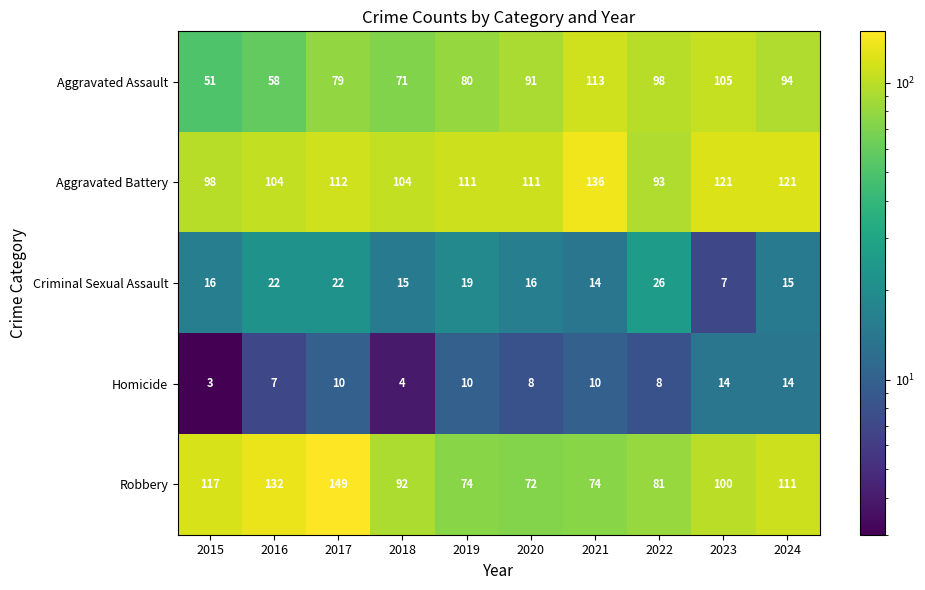

At 2016, list the series in order from largest to smallest.

Robbery, Aggravated Battery, Aggravated Assault, Criminal Sexual Assault, Homicide